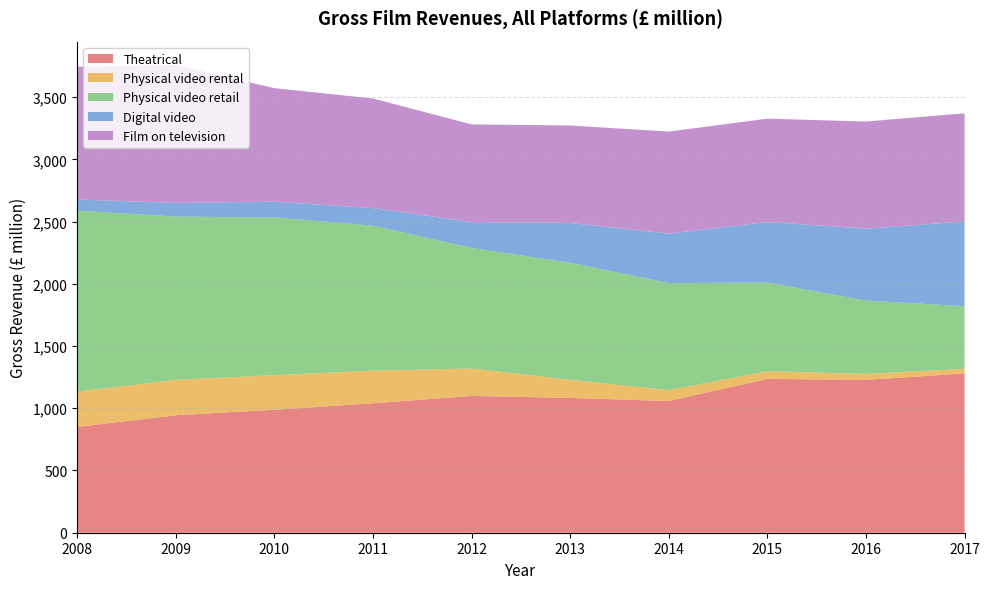

Reading left to right, extract all data points from this chart.

Theatrical: 850	944	988	1040	1099	1083	1058	1236	1228	1280
Physical video rental: 284	285	278	262	221	146	87	62	48	37
Physical video retail: 1454	1311	1267	1165	968	940	861	712	589	503
Digital video: 89	110	127	142	208	320	397	487	578	681
Film on television: 1067	1108	912	880	785	783	820	830	861	869